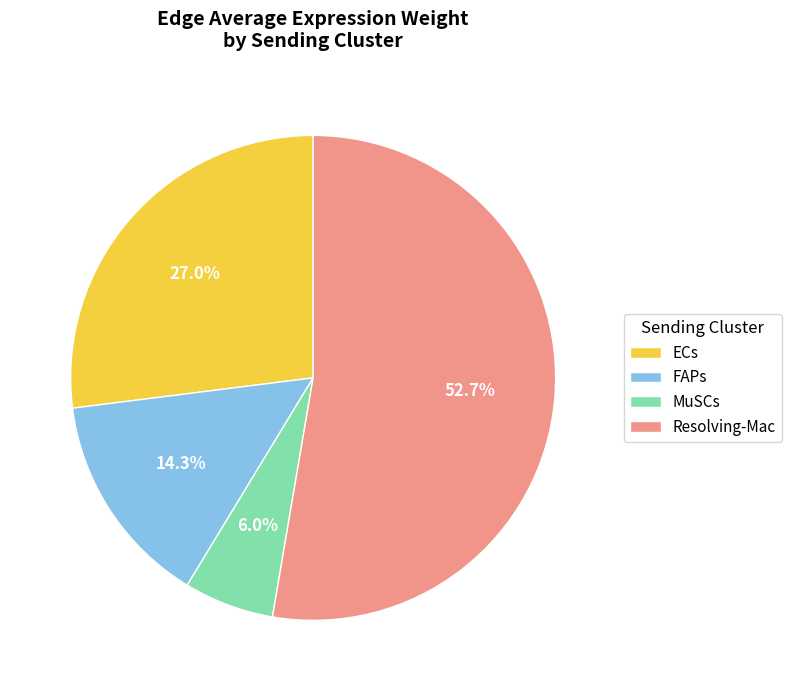

Is the sum of MuSCs and FAPs greater than half?

No